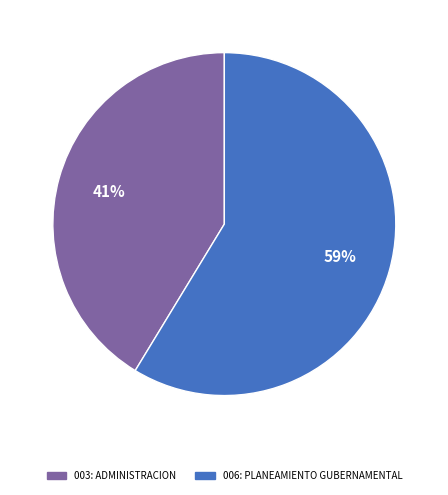

True or false: 003: ADMINISTRACION accounts for 41% of the total.

True